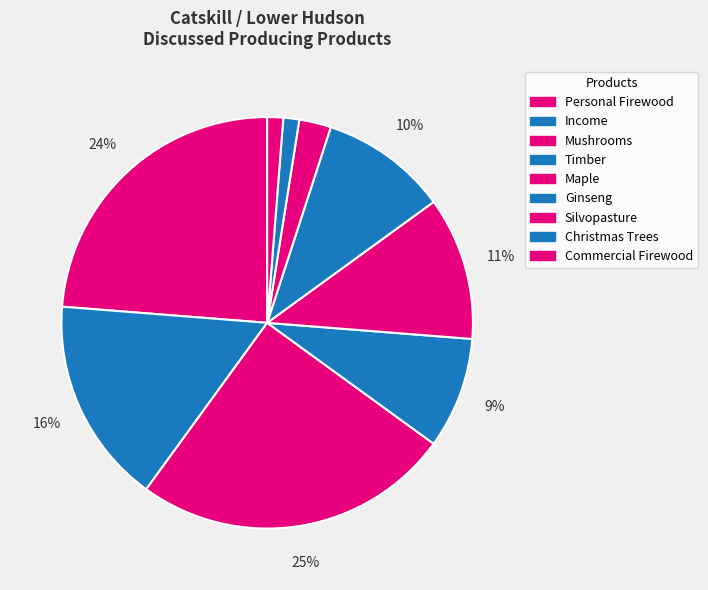

Which category has the biggest portion of the pie?

Mushrooms